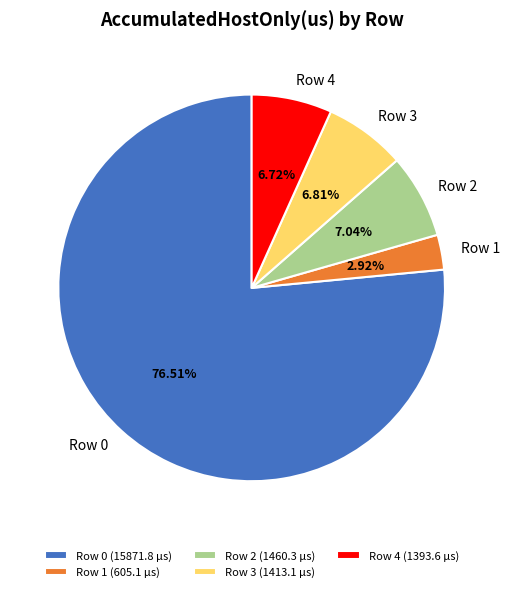

Does Row 0 represent more than half of the total?

Yes